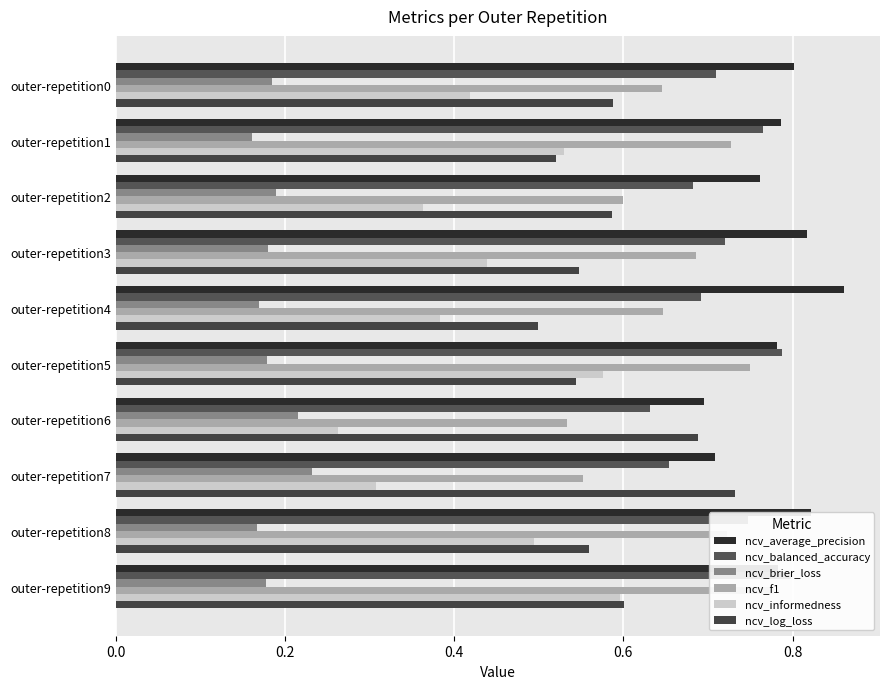

Between outer-repetition2 and outer-repetition9, which series saw the biggest shift?

ncv_informedness